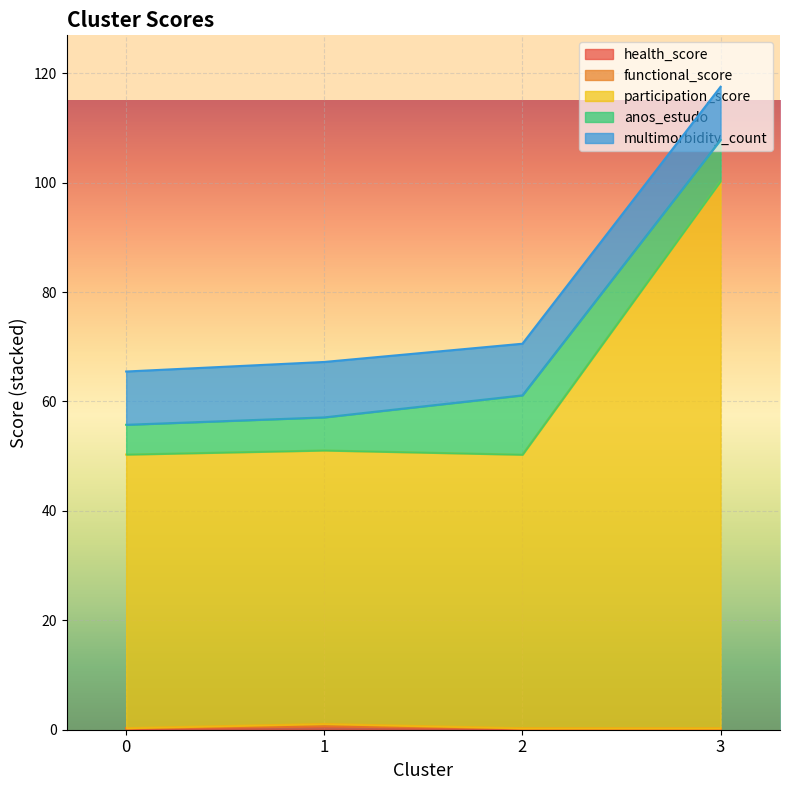

What is the value of the participation_score point at the 2nd from the left?

51.0